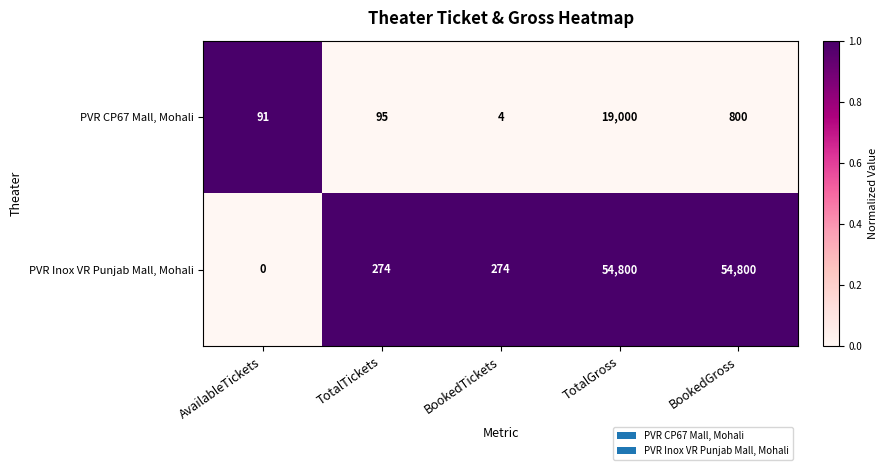

What is the spread (max minus min) of values at BookedGross?

54000